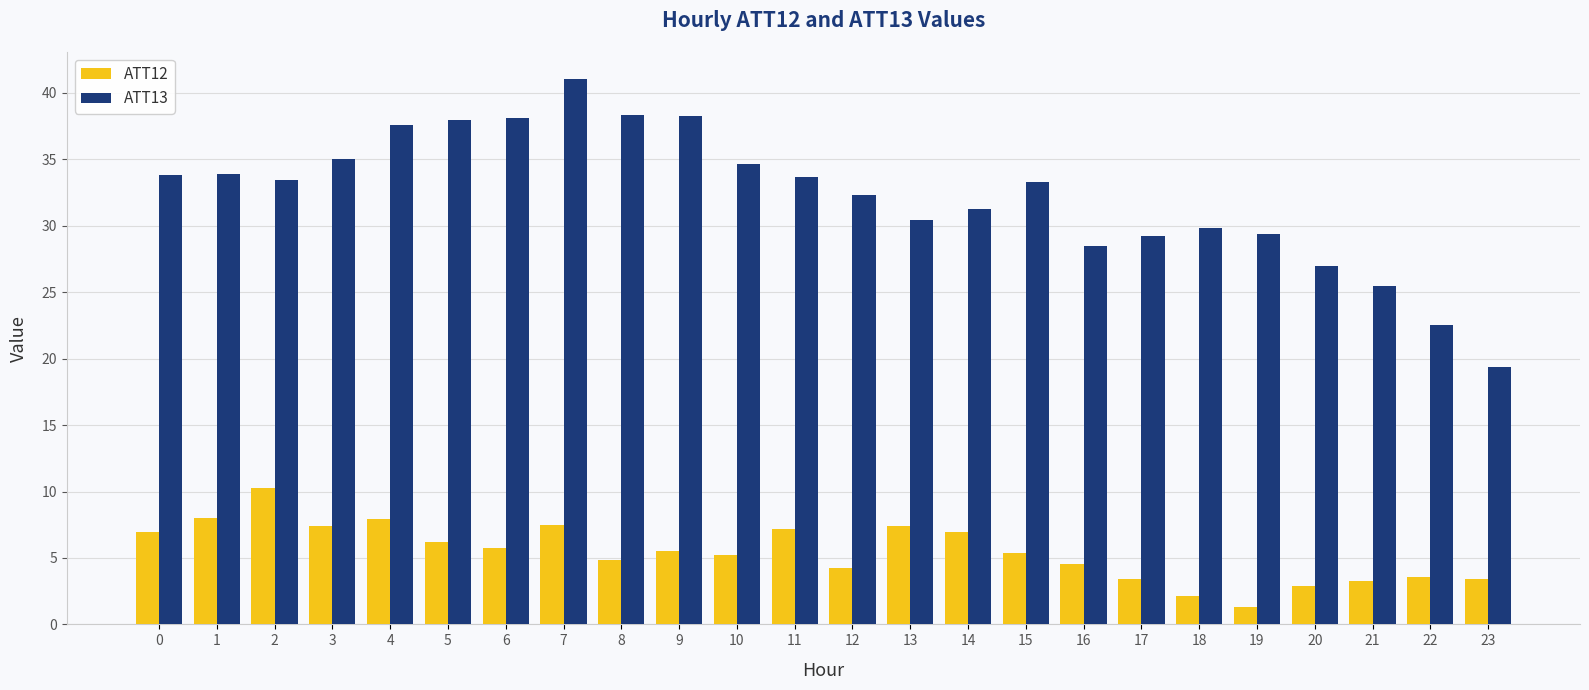

List the series in order of their peak value, highest first.

ATT13, ATT12